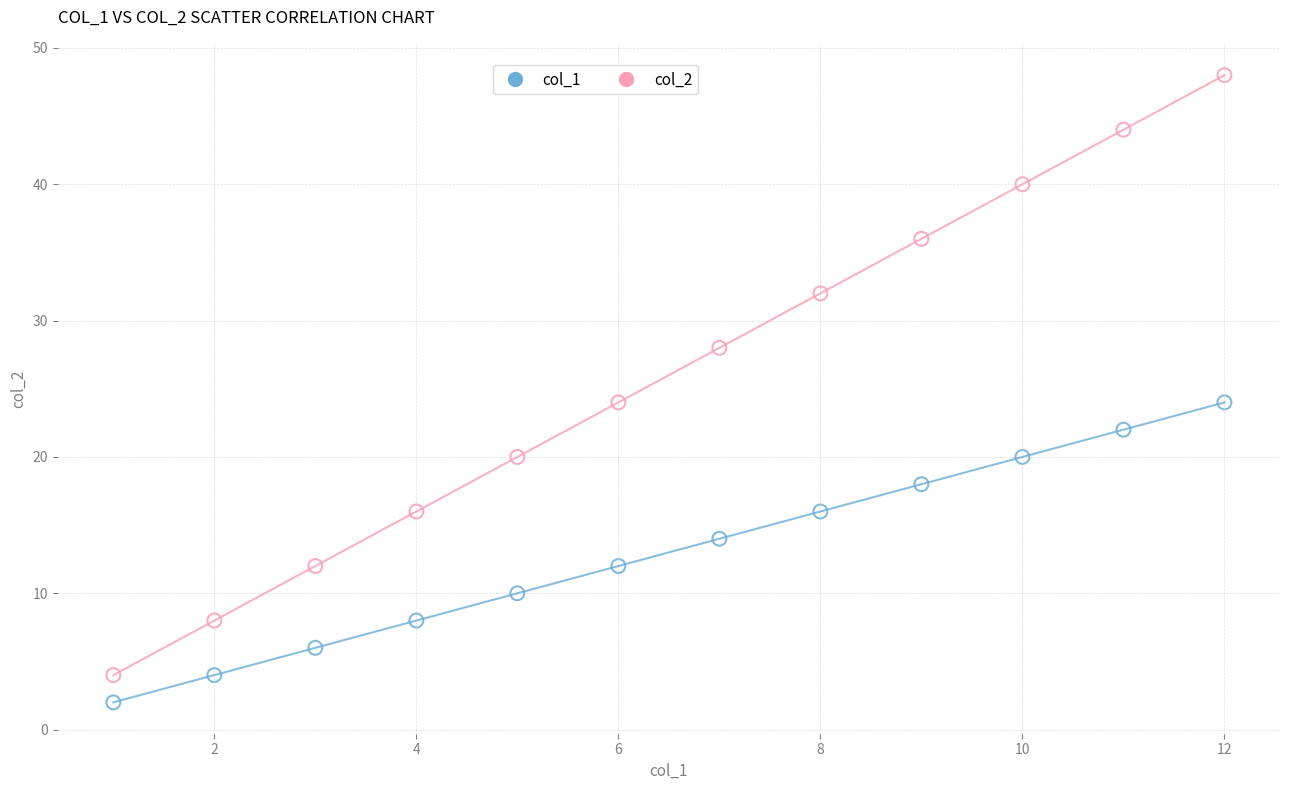

Across all data points, what is the range of X values (max minus min)?

11